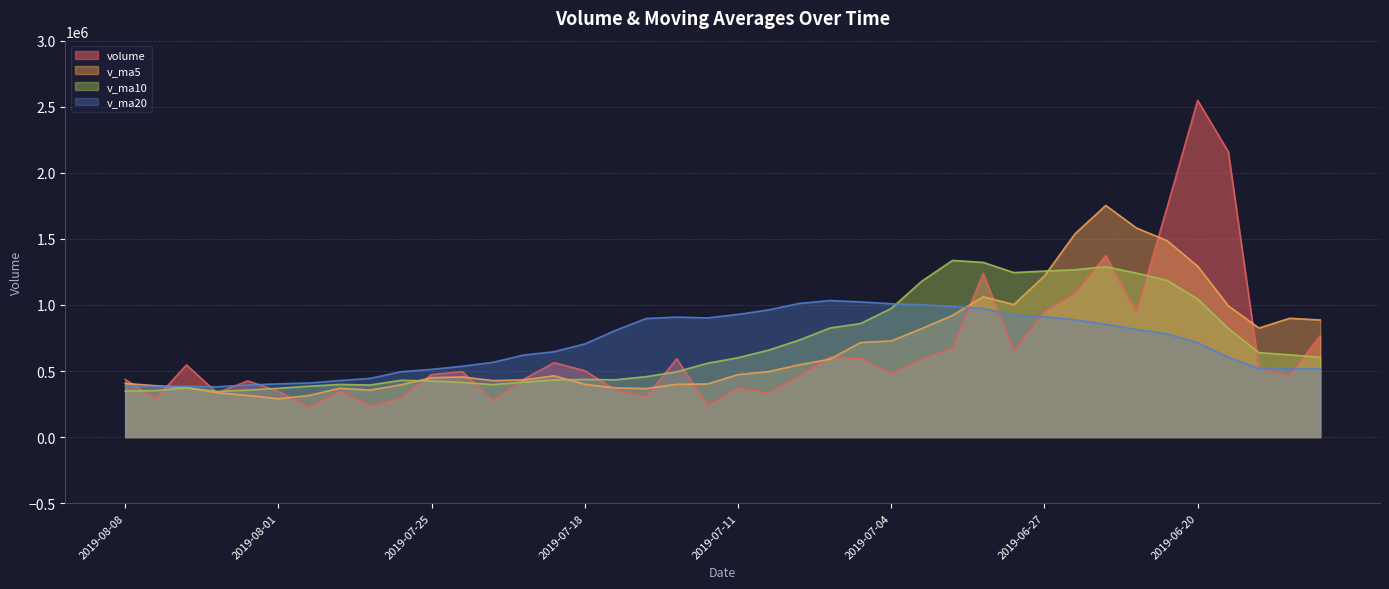

At which label does volume reach its minimum?

2019-07-31